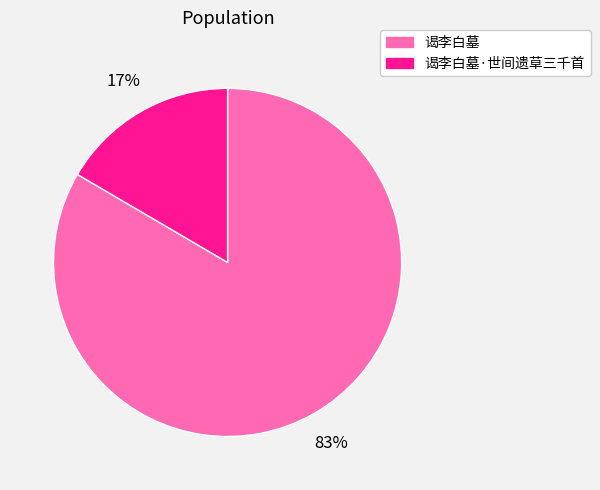

Between 谒李白墓·世间遗草三千首 and 谒李白墓, which is larger?

谒李白墓